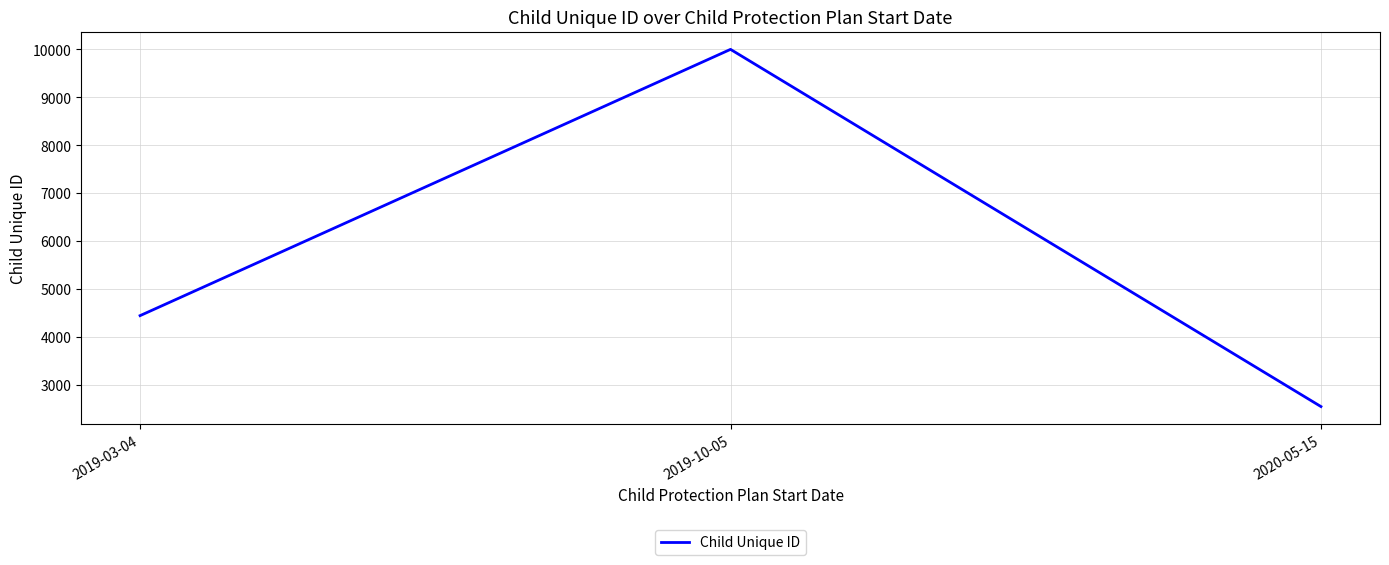

Is this an area chart (filled region under the line)?

No